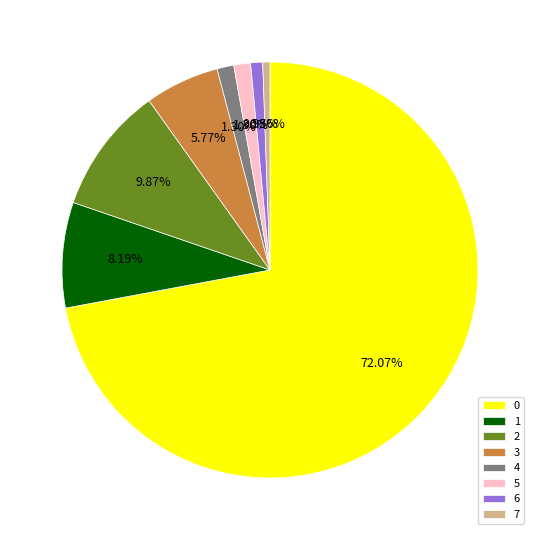

Count the number of slices in the pie.

8